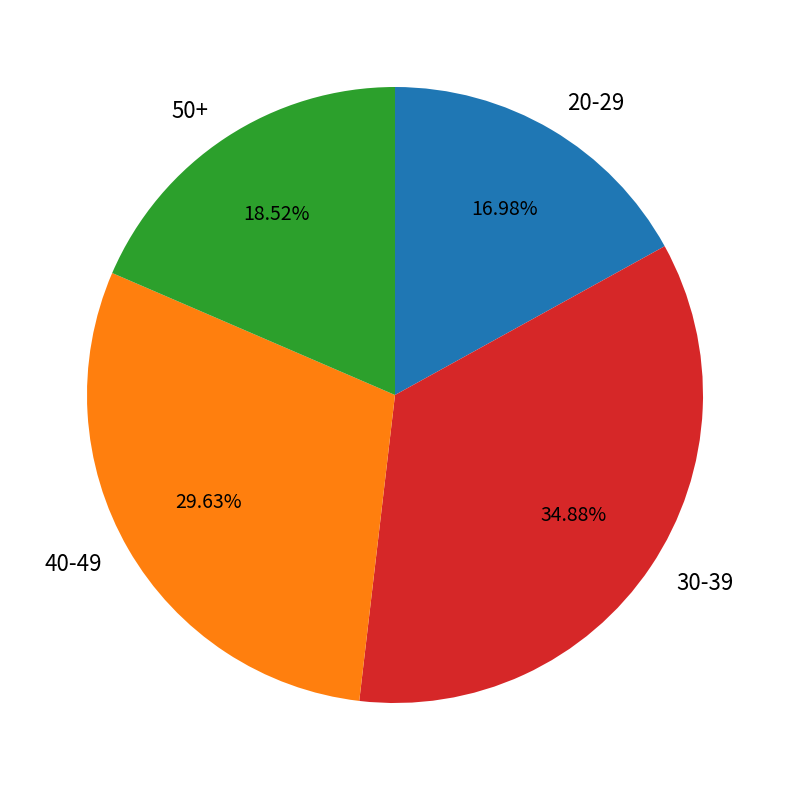

Does 20-29 account for over 50% of the chart?

No